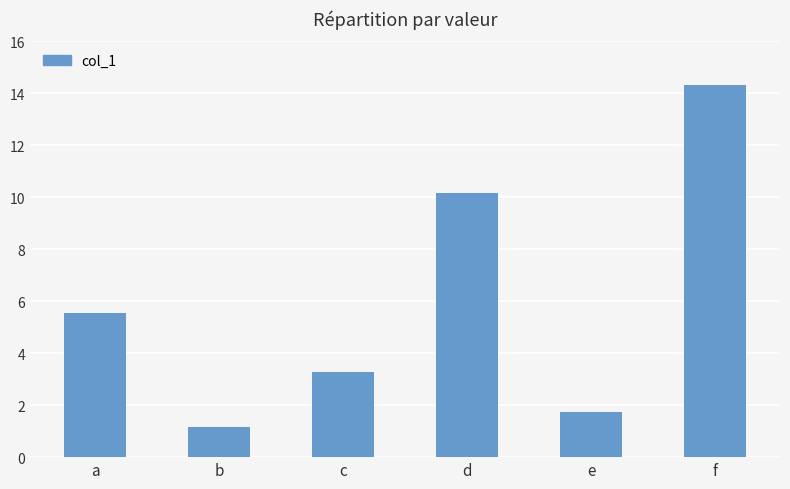

Between e and a, which is larger?

a